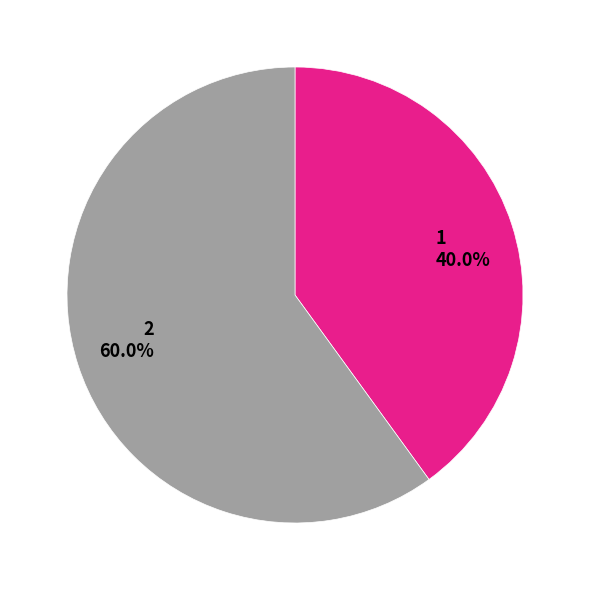

To the nearest percent, what is the combined percentage of 2 and 1?

100%